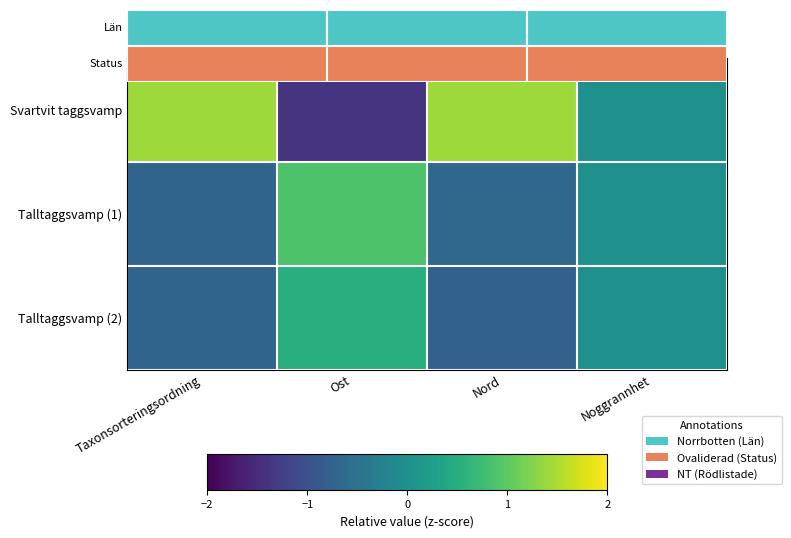

The value of Talltaggsvamp (1) at Taxonsorteringsordning is -0.7. True or false?

True